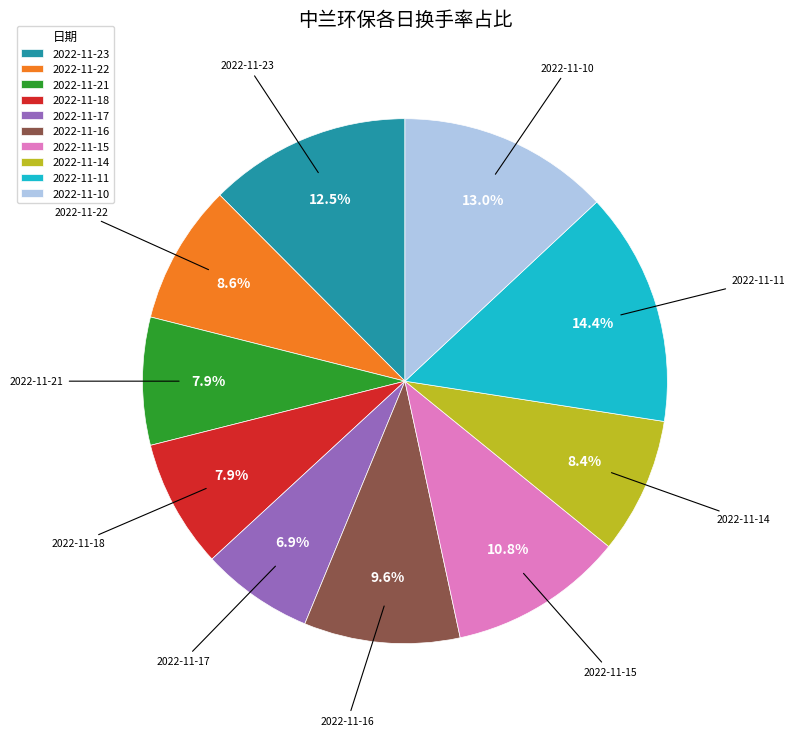

To the nearest percent, what portion does 2022-11-17 represent?

7%